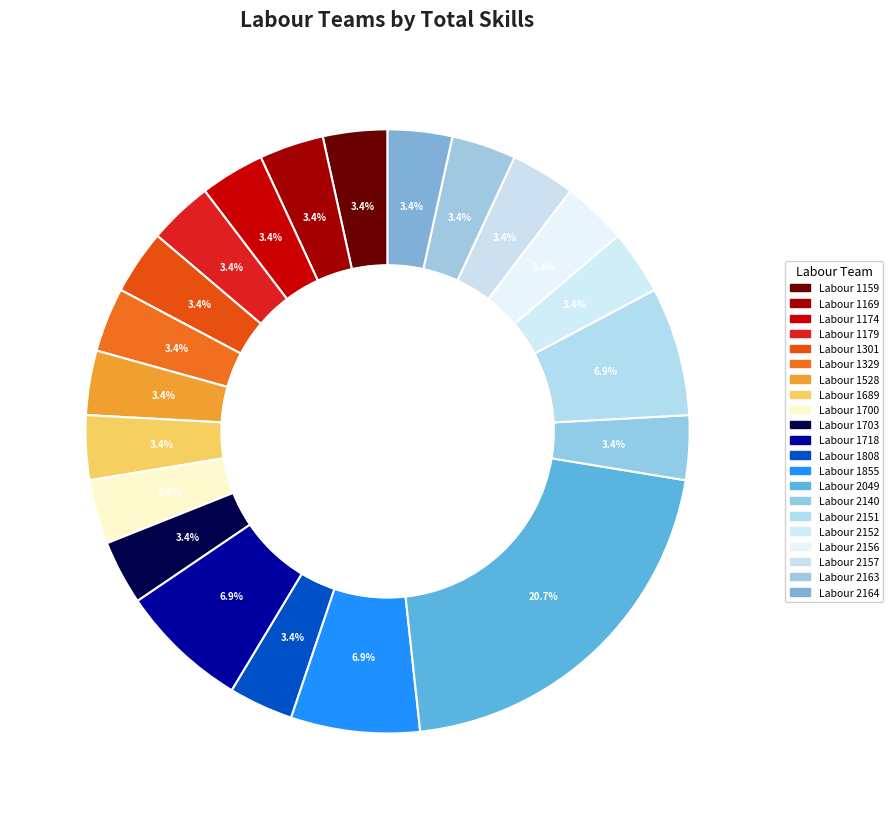

Count the number of slices in the pie.

21